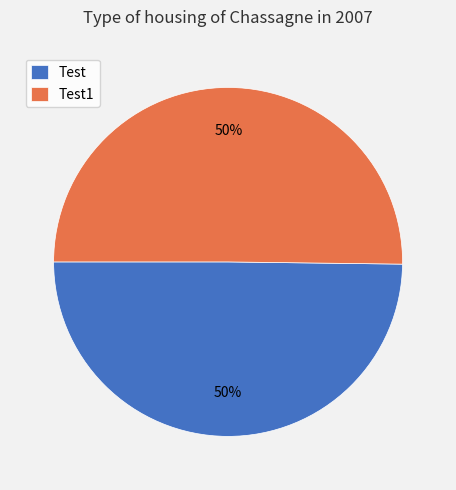

Count the number of slices in the pie.

2